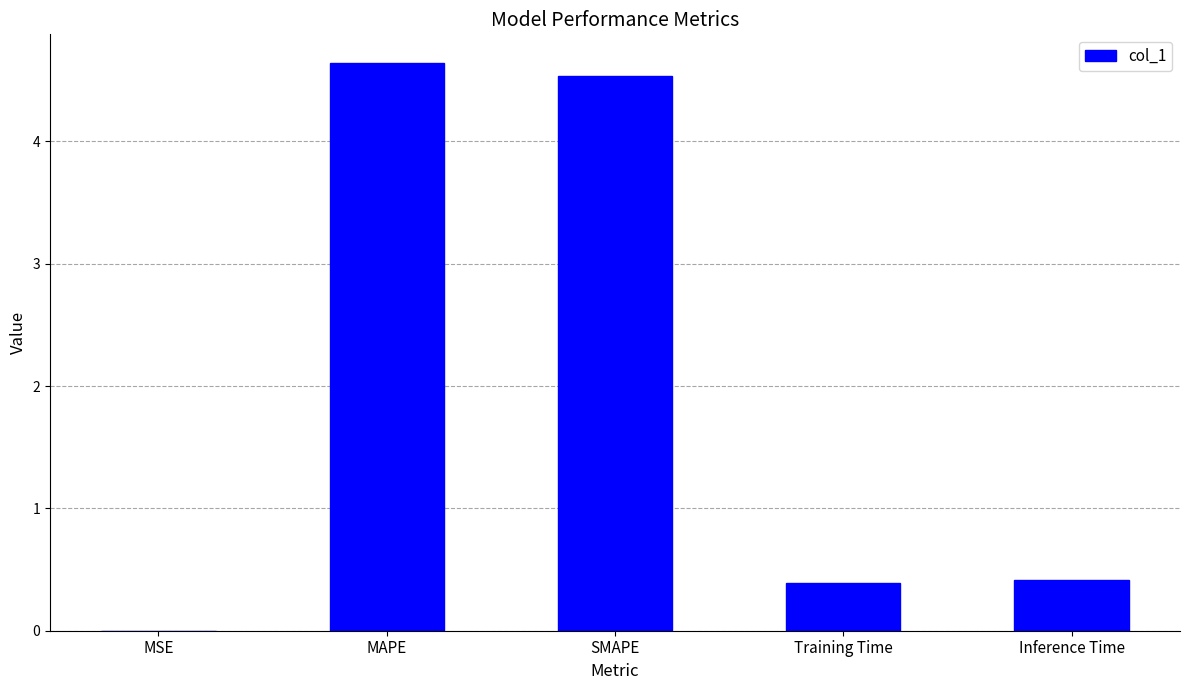

Between SMAPE and MSE, which is larger?

SMAPE